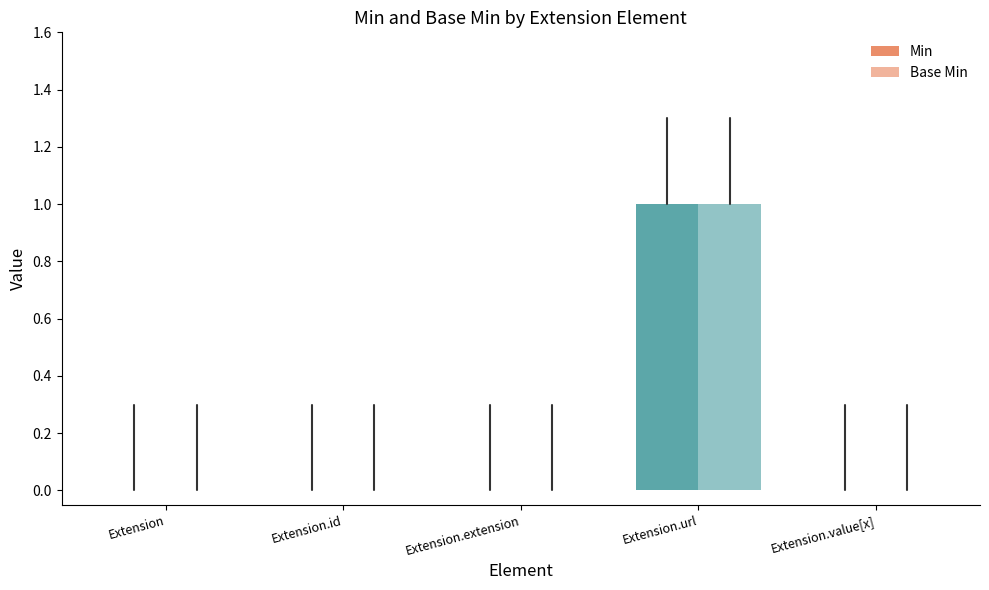

Which series has the widest spread of values?

Min